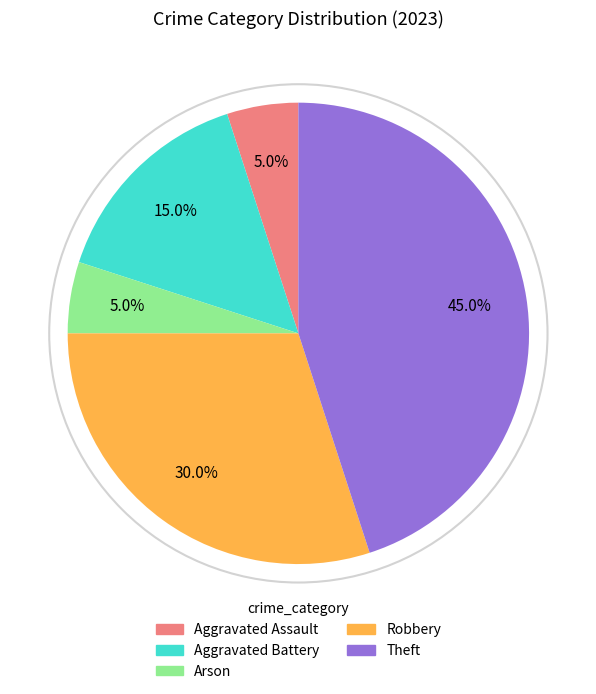

Do Aggravated Battery and Robbery together represent more than half of the pie?

No